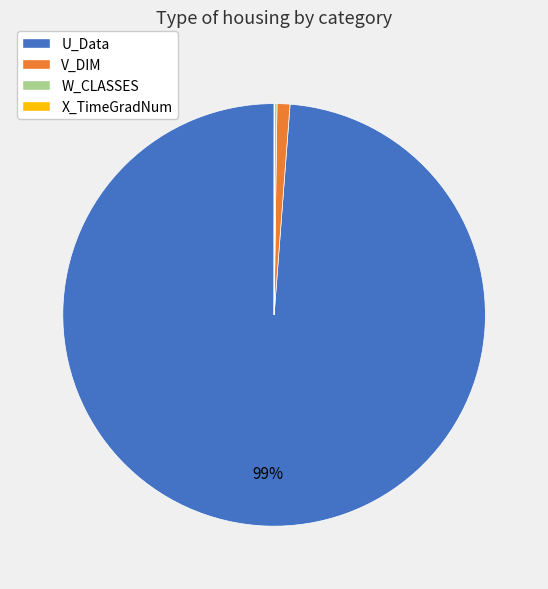

What is the largest slice in the pie chart?

U_Data